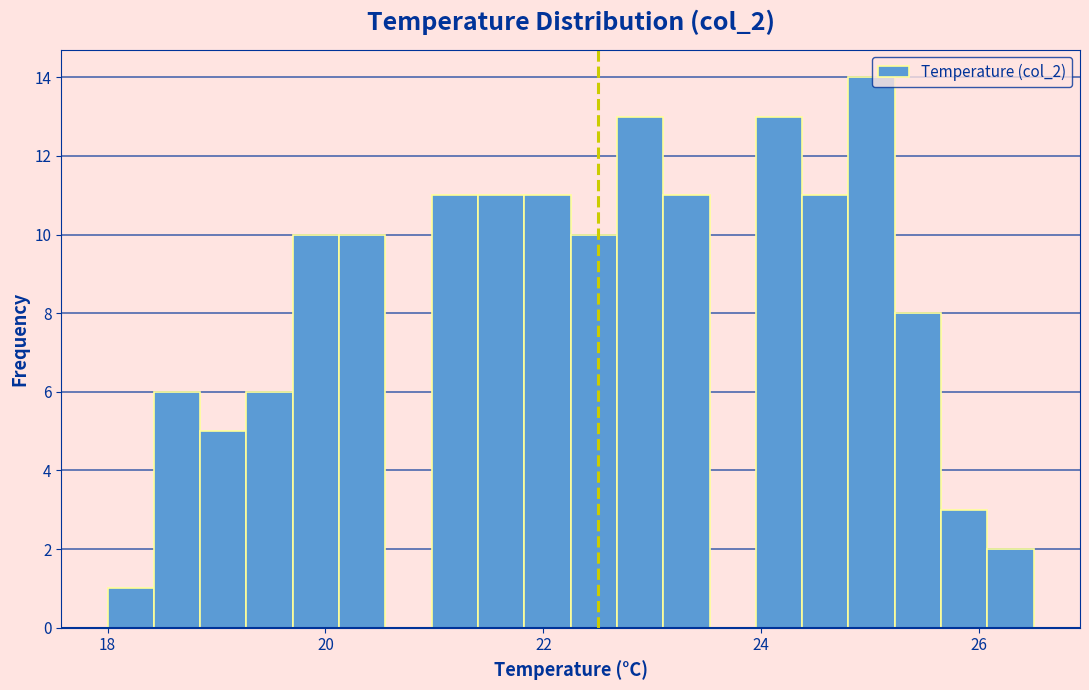

Around what value on the x-axis is the tallest bar? Give the approximate position of its centre, as read against the axis.

25.0